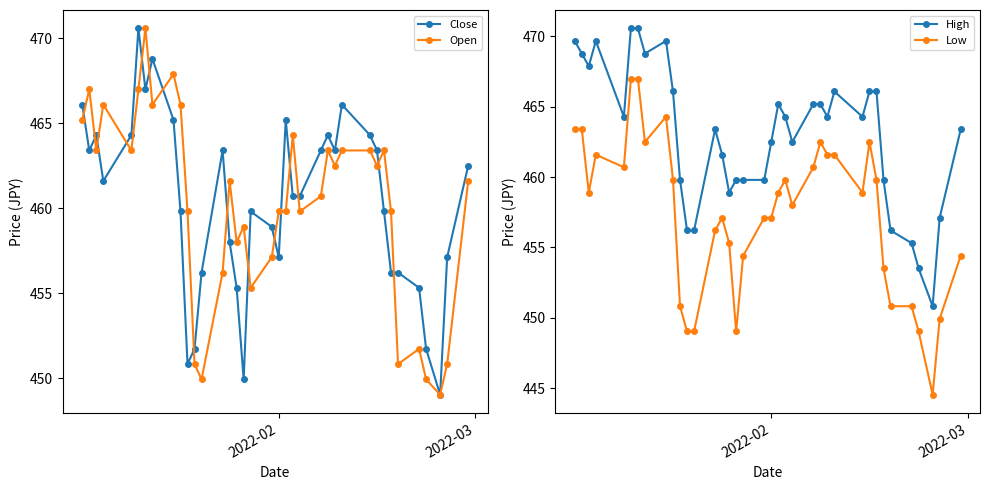

What is the value of the High point at the 27th from the left?

466.1